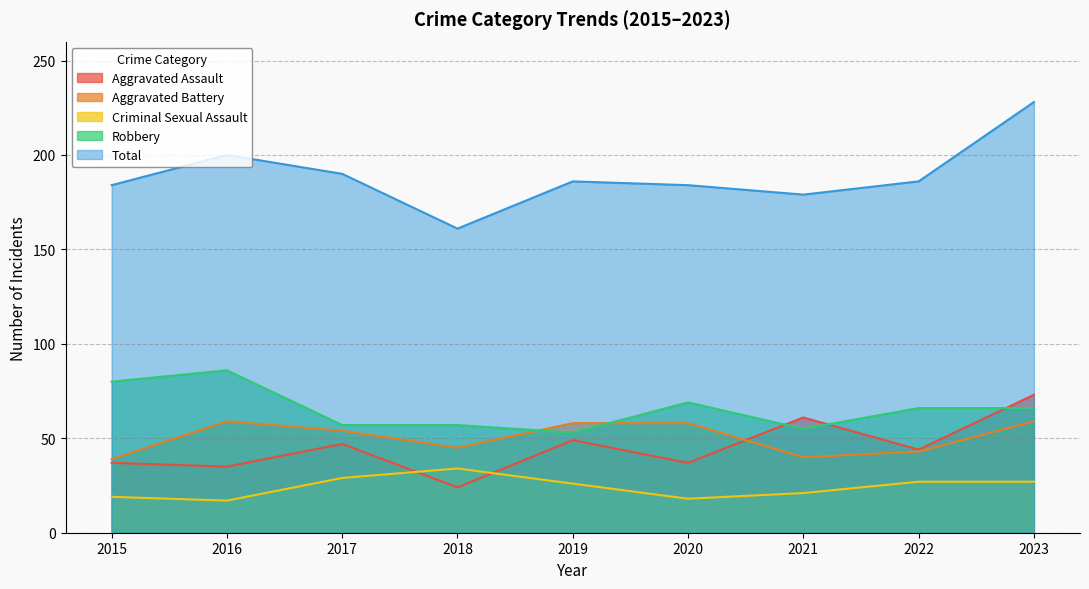

Does the chart display data point markers on the line(s)?

No